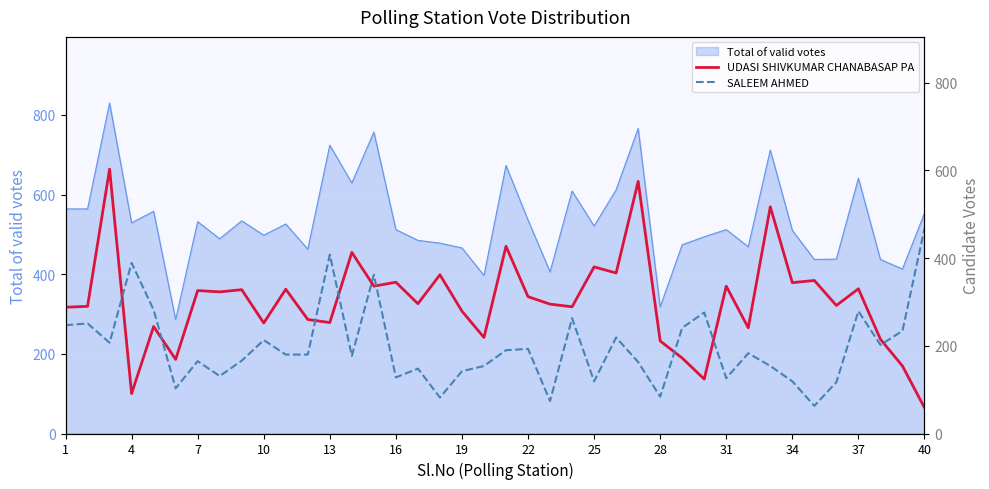

The value of Total of valid votes at 34 is 892. True or false?

False